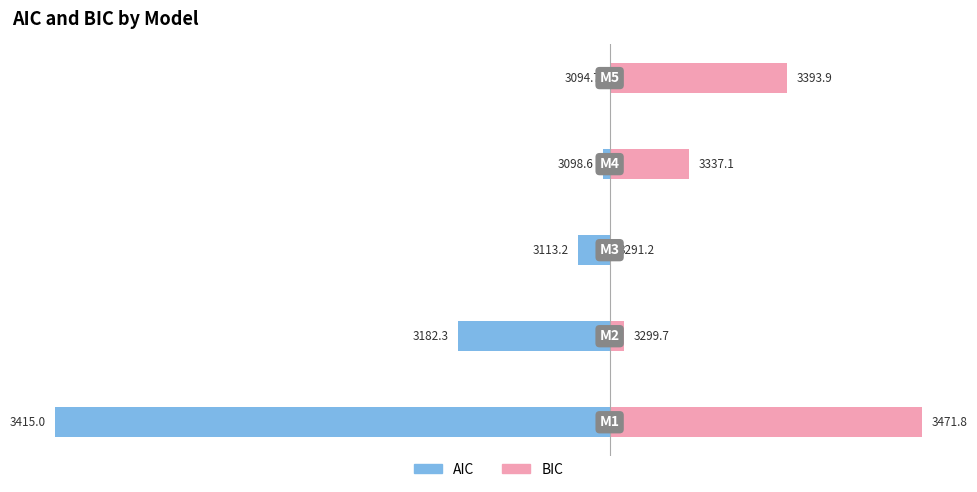

At 3, list the series in order from largest to smallest.

BIC, AIC